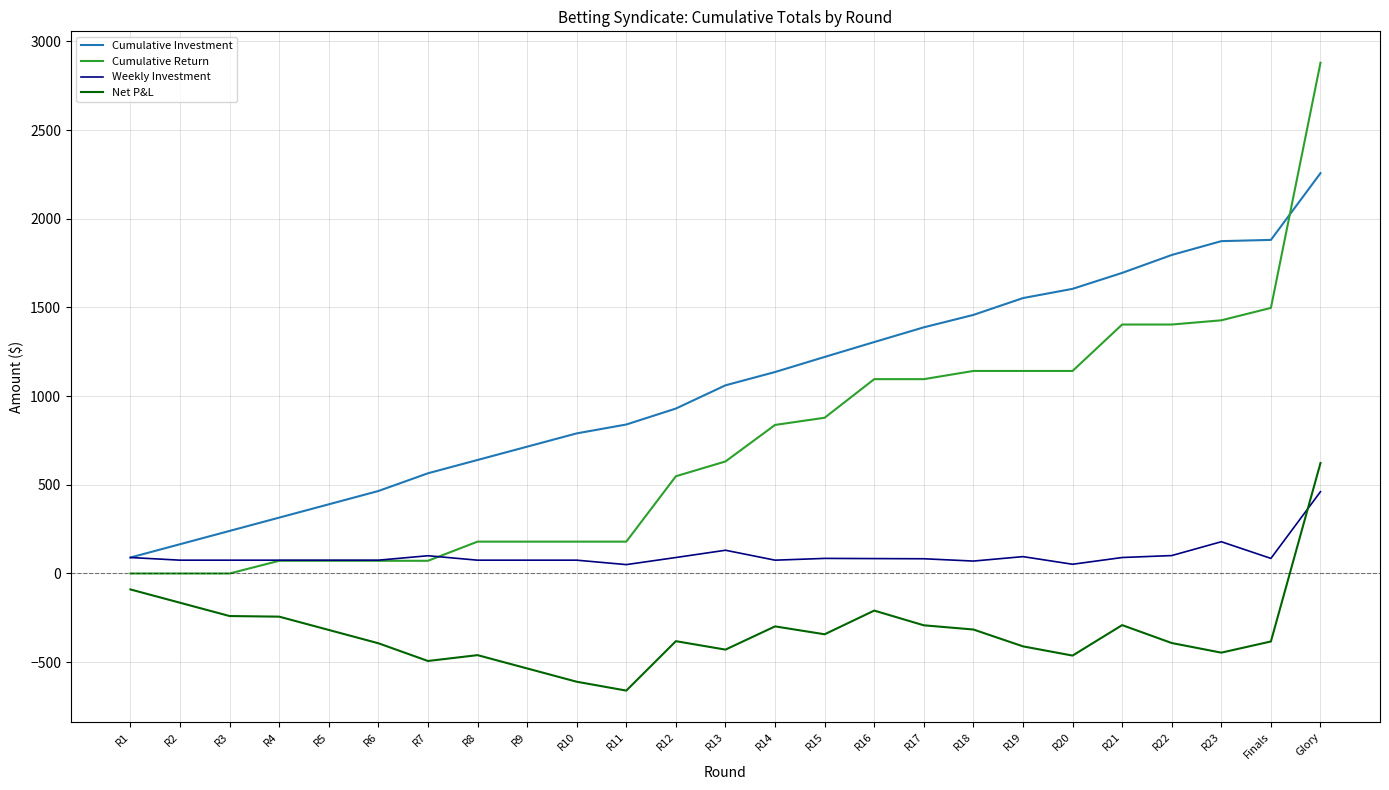

In Net P&L, how many points are higher than both neighbors (excluding endpoints)?

5